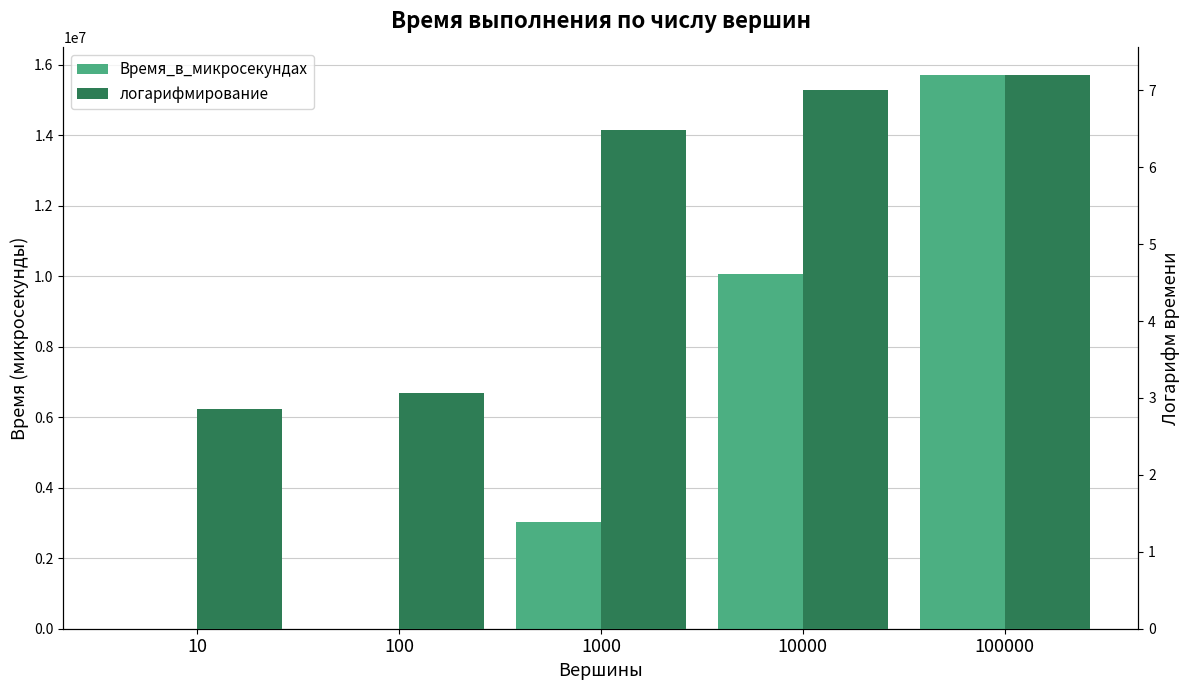

List the series in order of their peak value, lowest first.

логарифмирование, Время_в_микросекундах